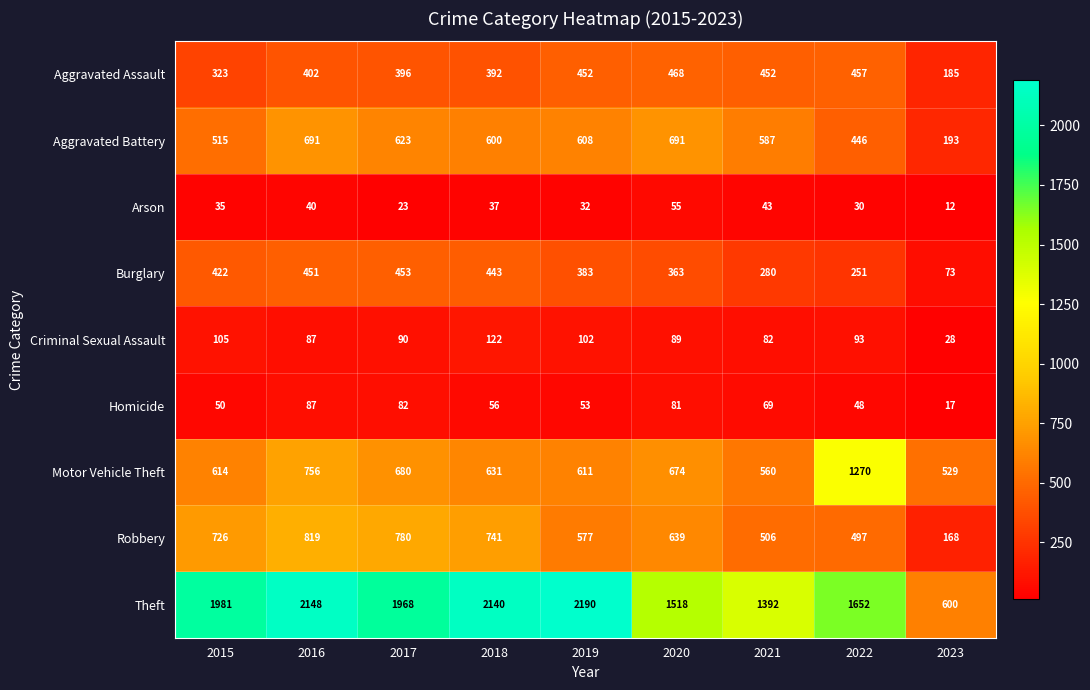

List the series in order of their peak value, highest first.

Theft, Motor Vehicle Theft, Robbery, Aggravated Battery, Aggravated Assault, Burglary, Criminal Sexual Assault, Homicide, Arson